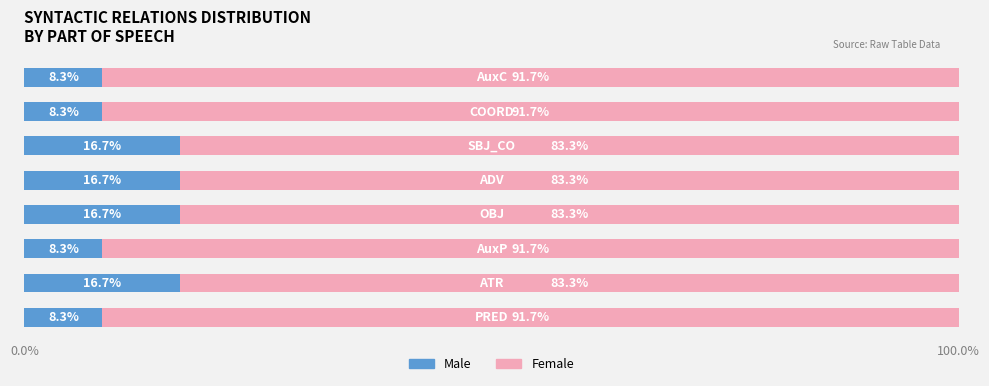

What is the lowest value of the Male series?

8.3